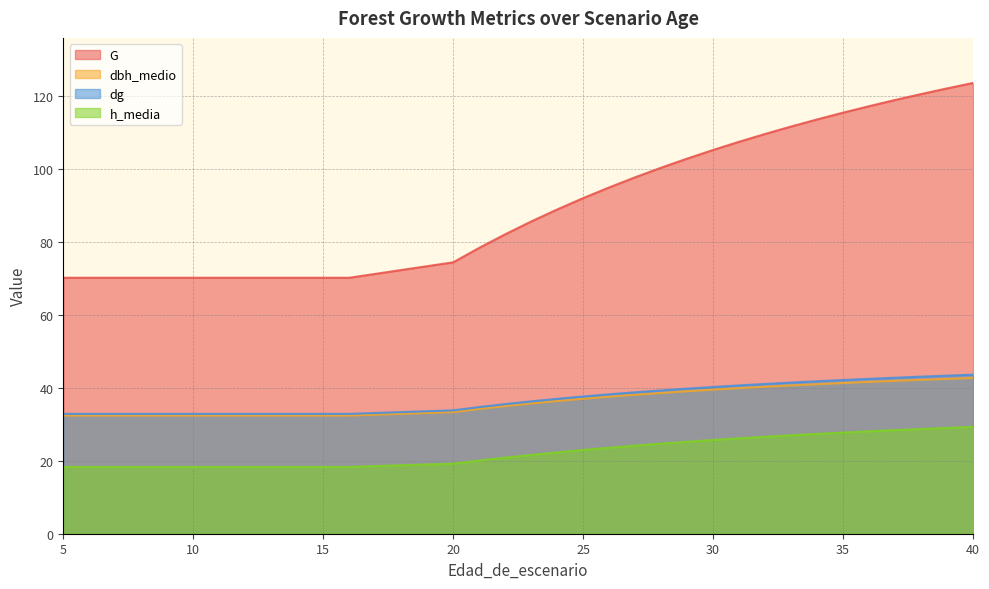

Does the chart display data point markers on the line(s)?

No